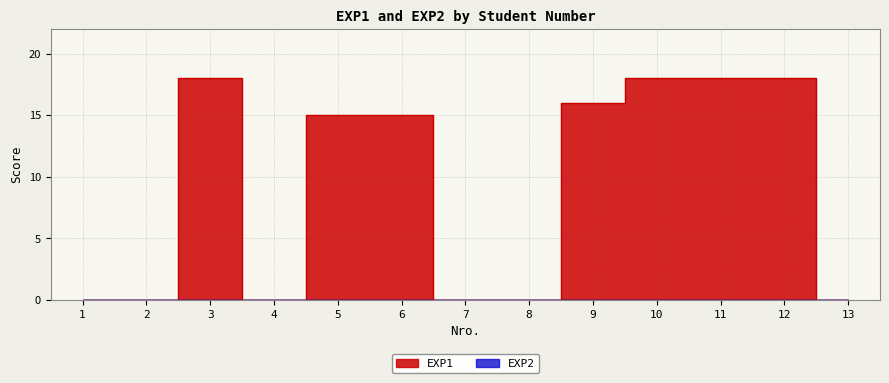

Reading left to right, extract all data points from this chart.

1=0	2=0	3=18	4=0	5=15	6=15	7=0	8=0	9=16	10=18	11=18	12=18	13=0